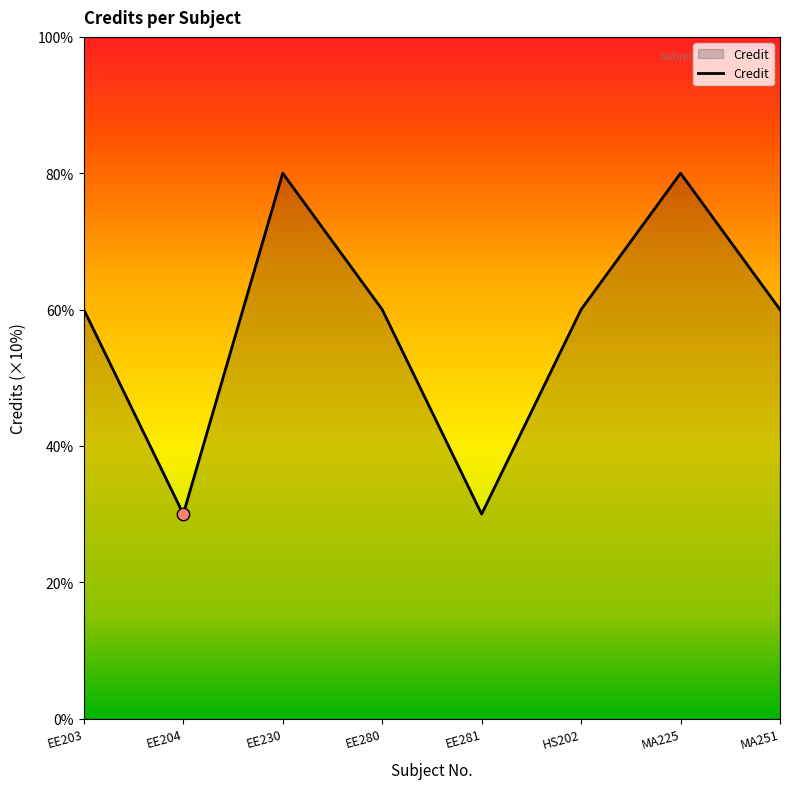

What is the ratio of the value at HS202 to the value at EE230?

0.8